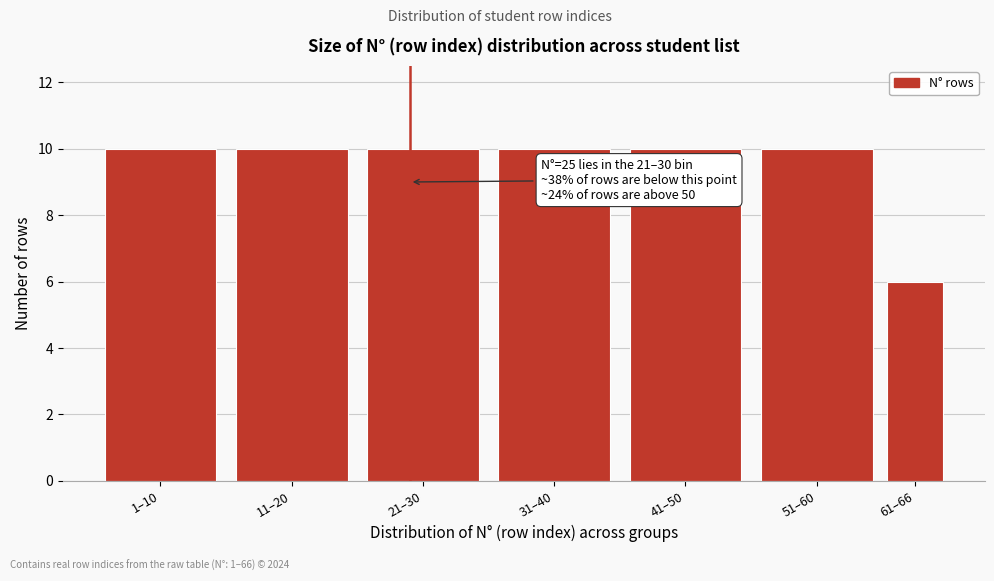

Reading right to left, extract all data points from this chart.

61–66=6	51–60=10	41–50=10	31–40=10	21–30=10	11–20=10	1–10=10